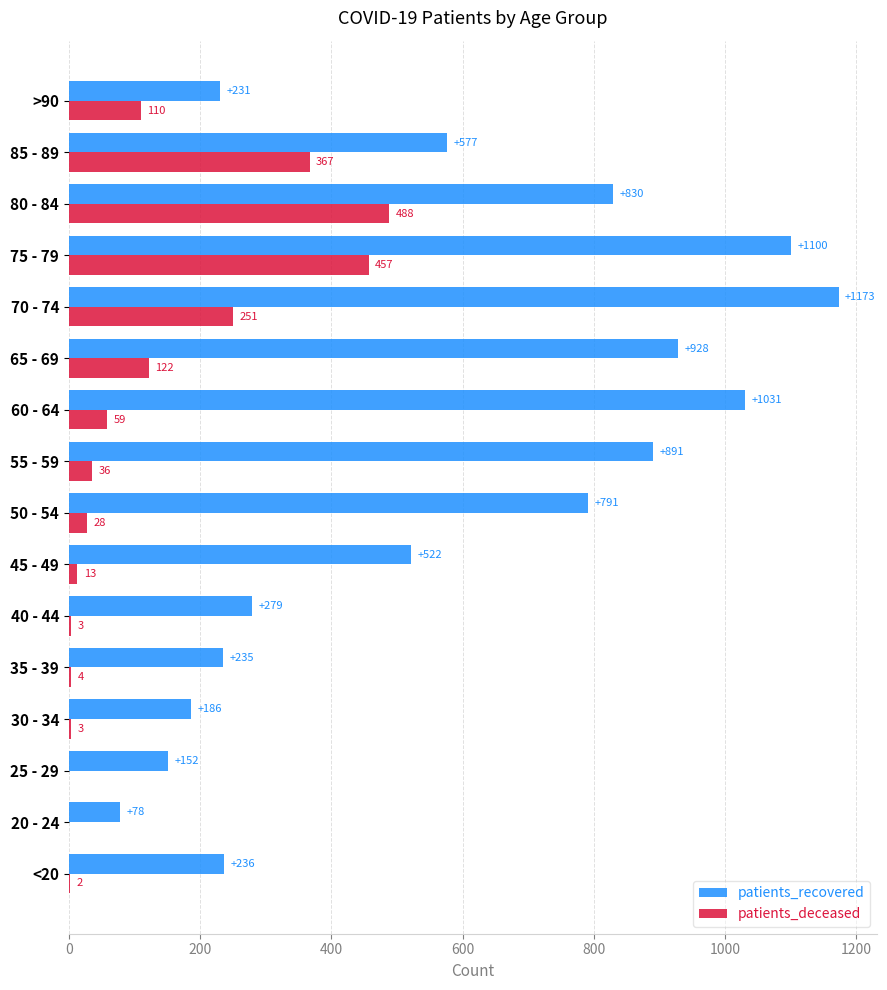

What is the total value across all series at 25 - 29?

152